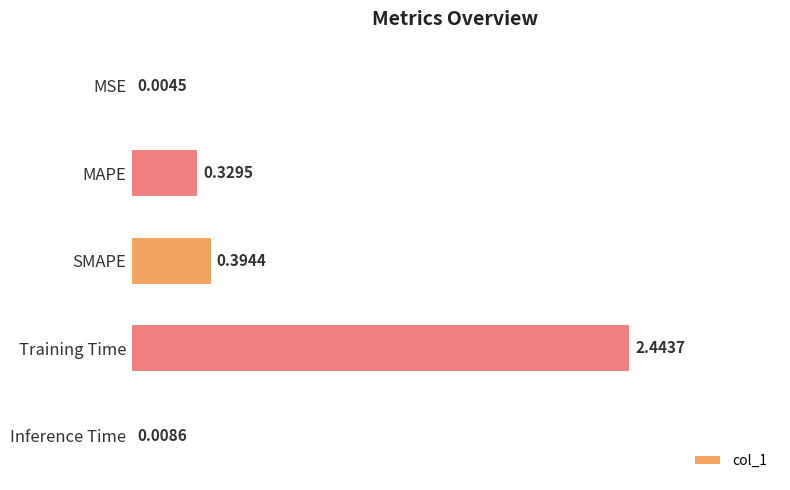

What is the sum of the values at SMAPE and Training Time?

2.8